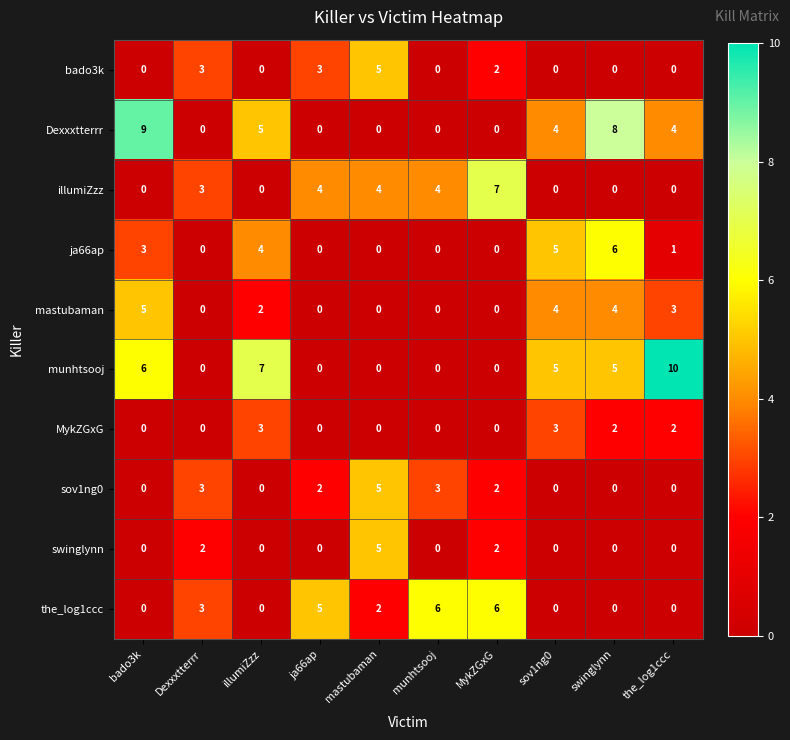

Which series has the largest range (max minus min)?

munhtsooj